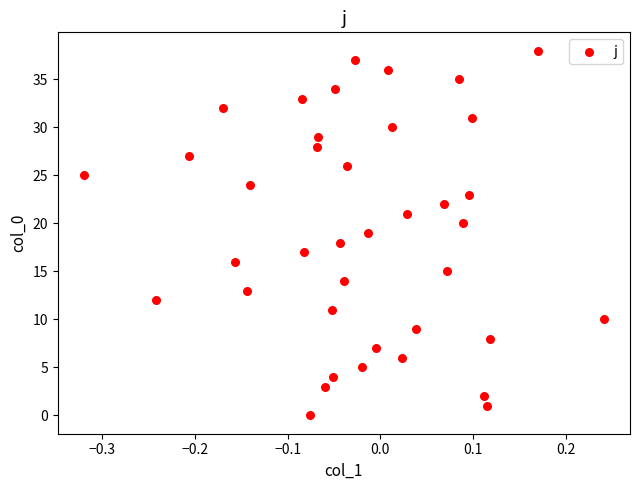

What is the range of Y values (max minus min)?

38